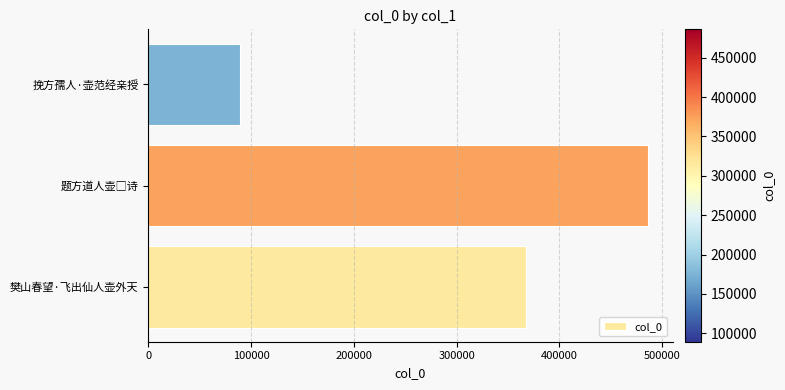

Reading top to bottom, extract all data points from this chart.

89382	485922	367834